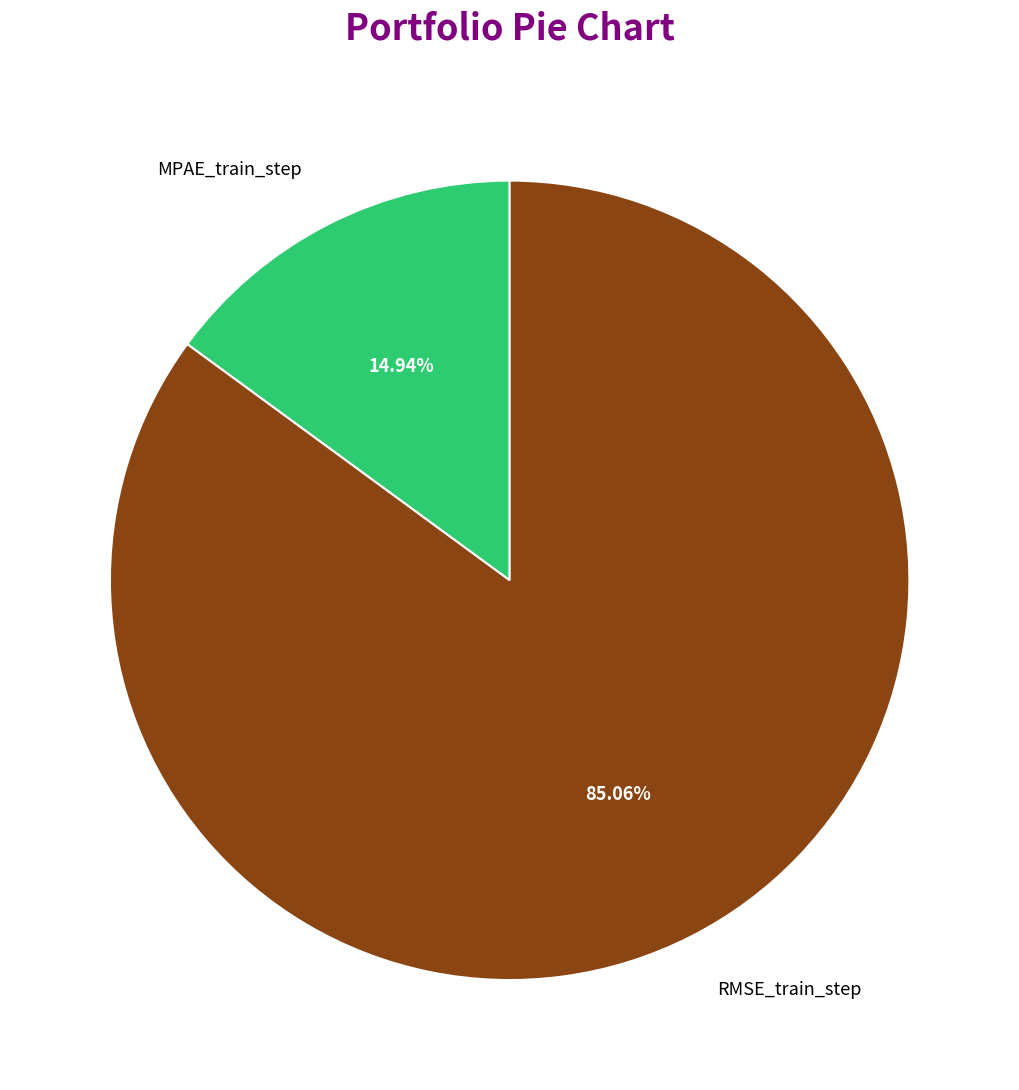

Is it true that MPAE_train_step is 1% of the pie?

False